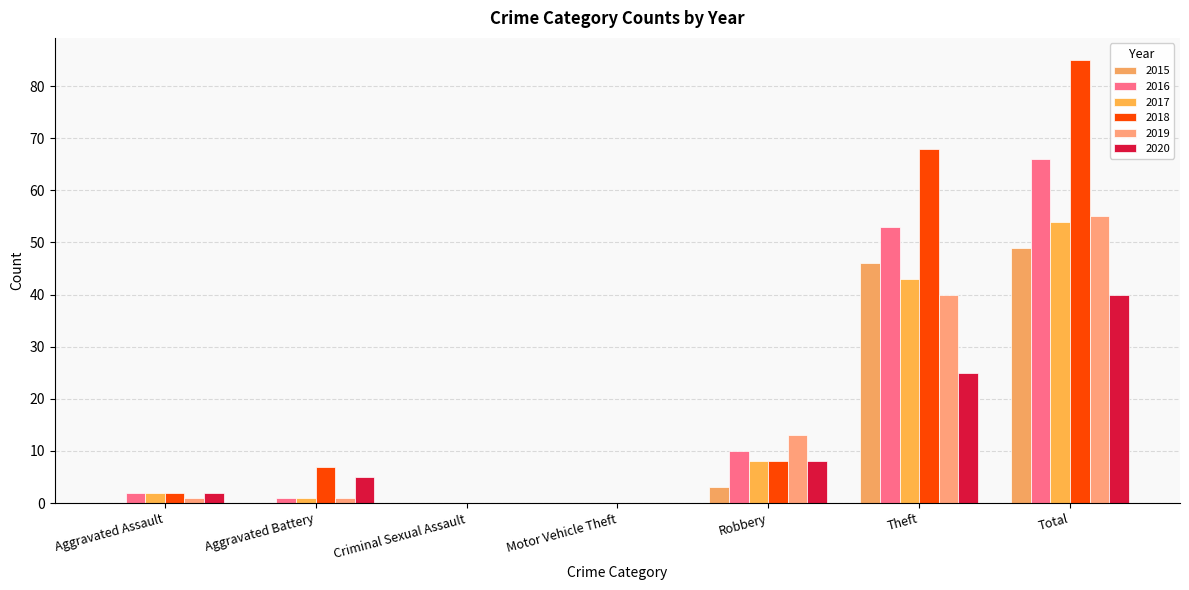

List the labels in order of 2018 value, largest first.

Total, Theft, Robbery, Aggravated Battery, Aggravated Assault, Criminal Sexual Assault, Motor Vehicle Theft